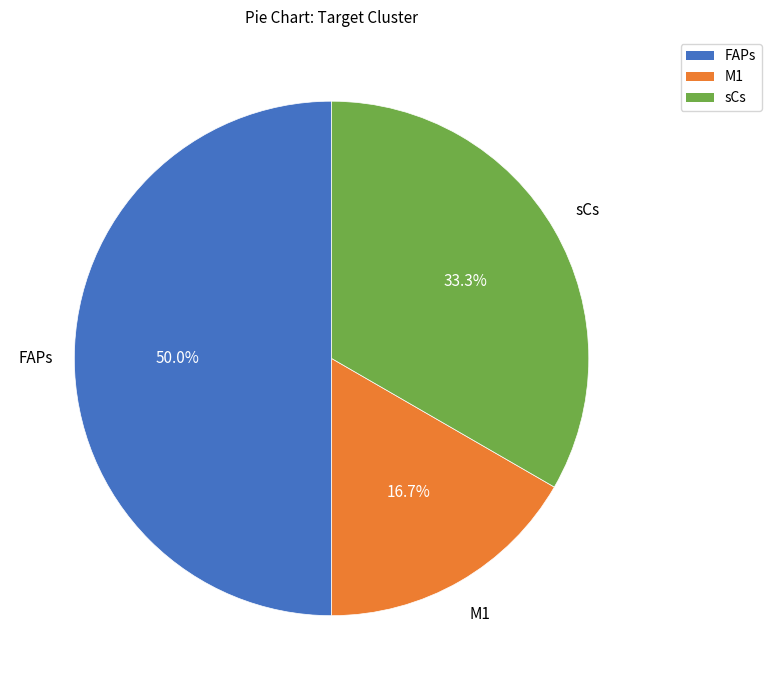

To the nearest percent, what portion does M1 represent?

17%